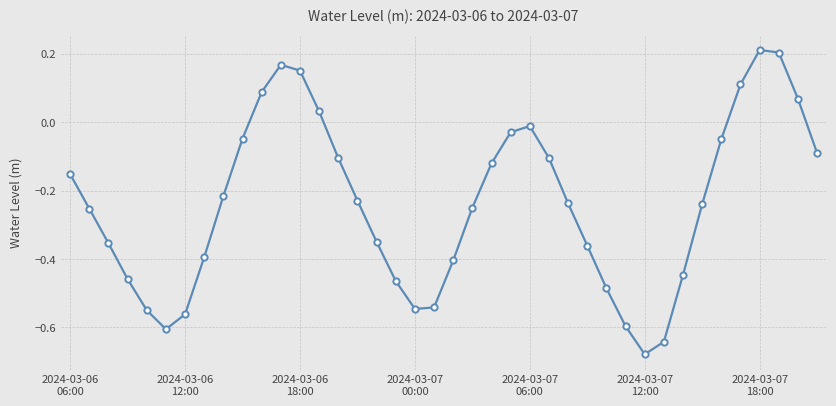

How many points are lower than both their immediate neighbors (excluding endpoints)?

3